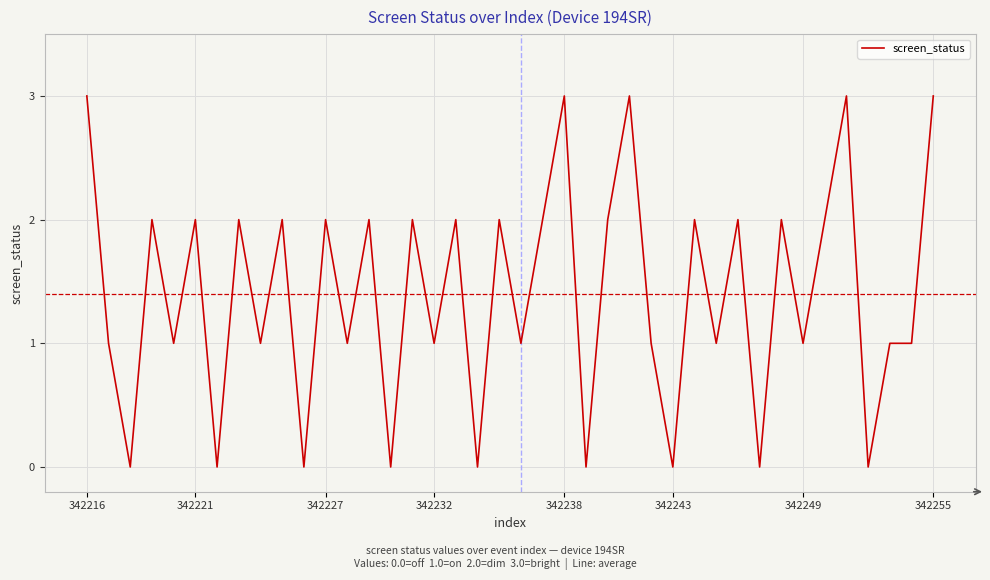

What is the maximum value shown in the chart?

3